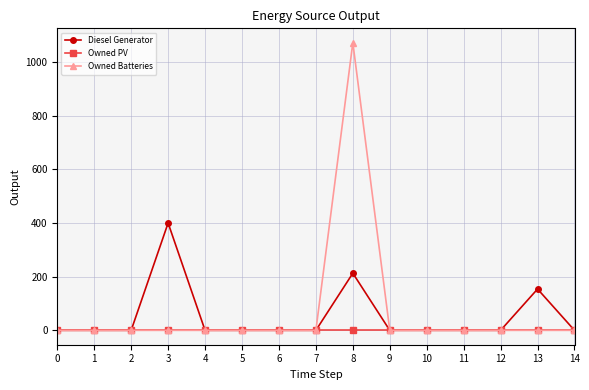

Reading left to right, extract all data points from this chart.

Diesel Generator: 0	0	0	400	0	0	0	0	213	0	0	0	0	154	0
Owned PV: 0	0	0	0	0	0	0	0	0	0	0	0	0	0	0
Owned Batteries: 0	0	0	0	0	0	0	0	1072	0	0	0	0	0	0